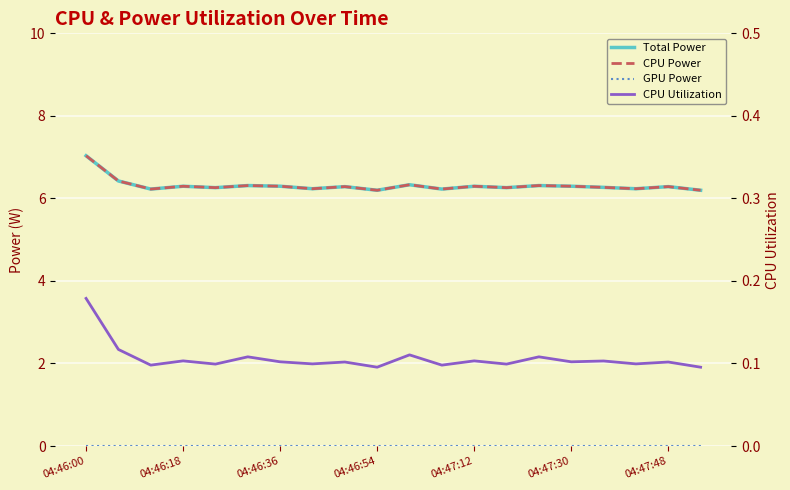

At which label is GPU Power closest to 0?

04:46:00